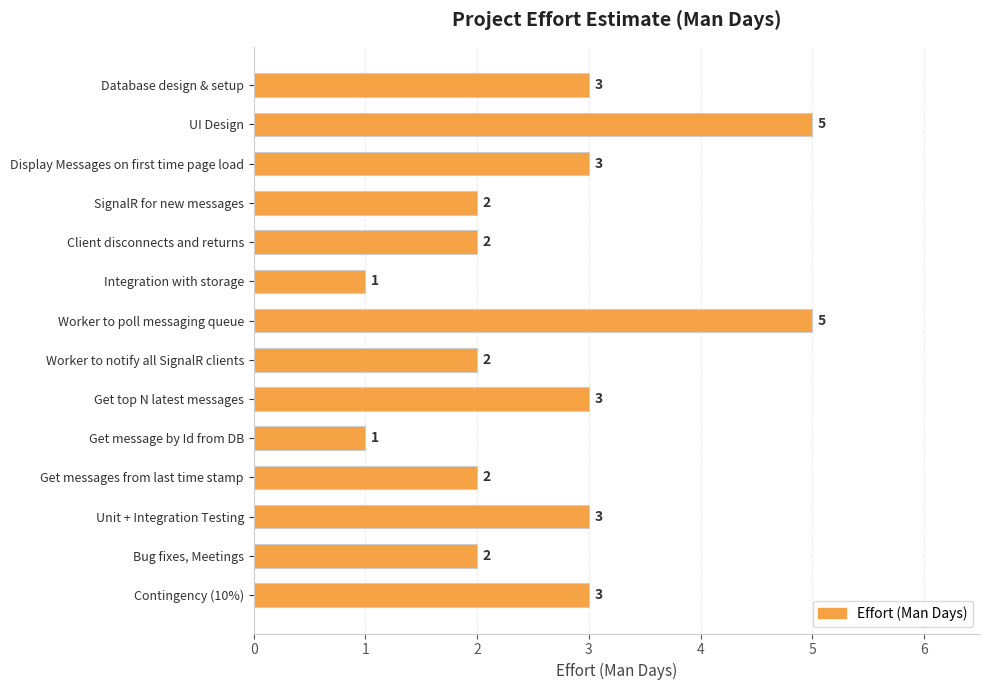

The chart shows a value of 3 at Get top N latest messages. True or false?

True